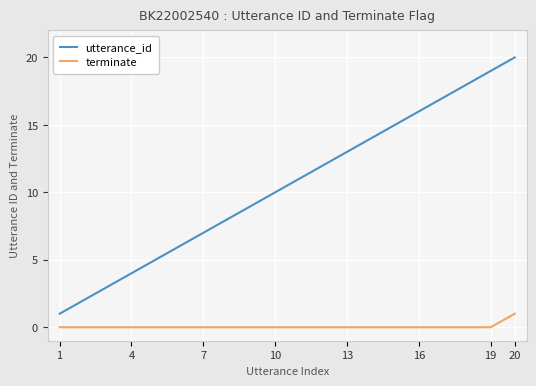

What is the highest value of the utterance_id series?

20